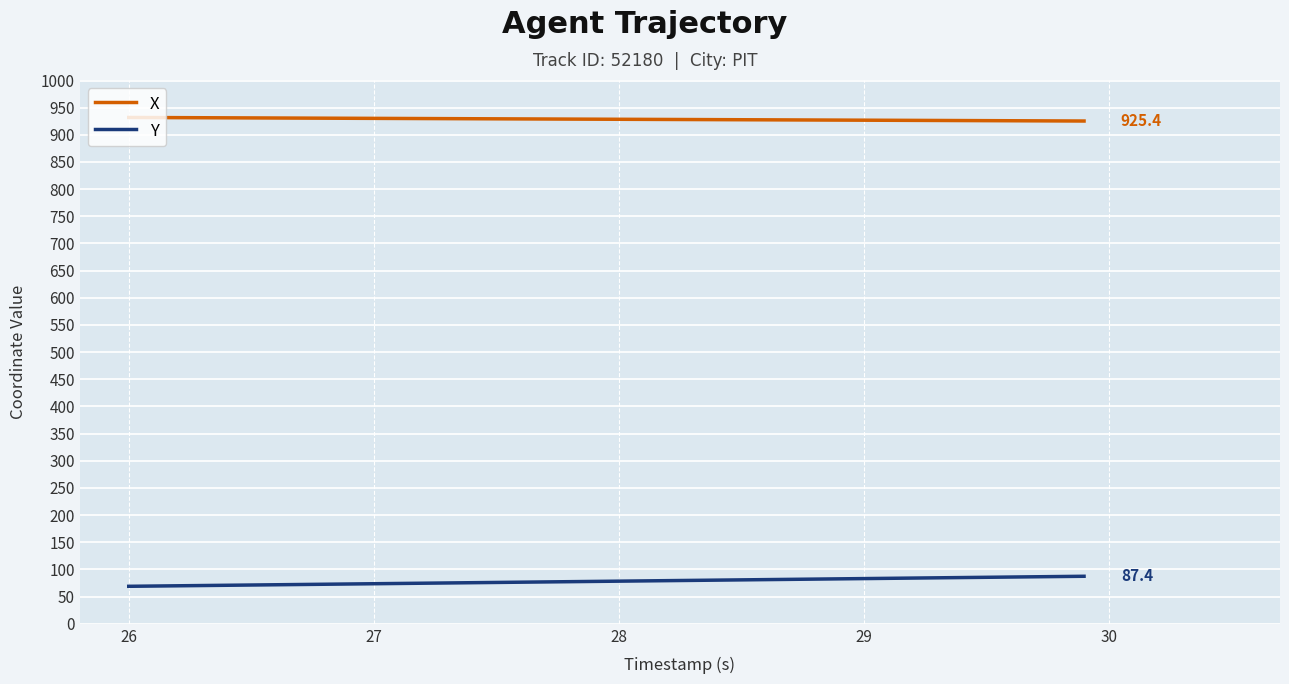

What is the minimum value shown in the chart?

68.9